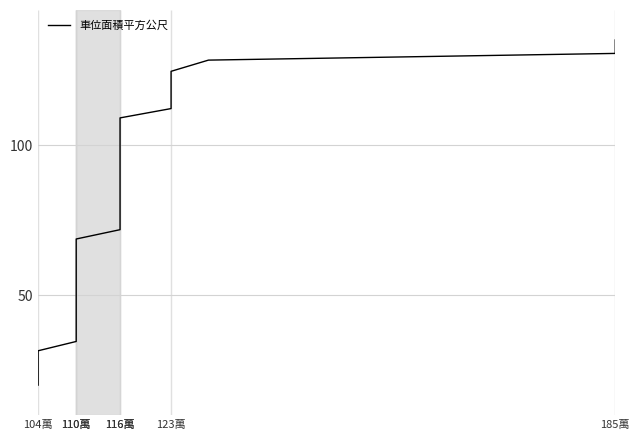

What is the label of the 1st point from the left?

104萬